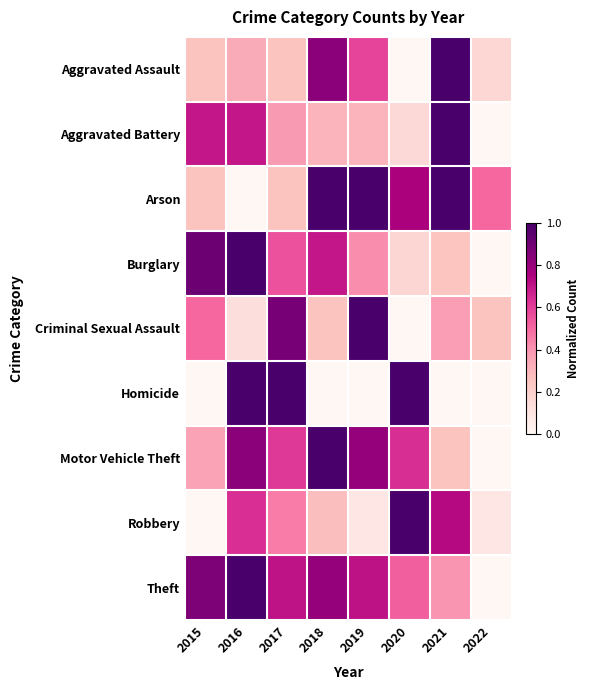

Reading right to left, extract all data points from this chart.

Aggravated Assault: 2022=0.2	2021=1.0	2020=0.0	2019=0.6	2018=0.8	2017=0.2	2016=0.3	2015=0.2
Aggravated Battery: 2022=0.0	2021=1.0	2020=0.2	2019=0.3	2018=0.3	2017=0.4	2016=0.7	2015=0.7
Arson: 2022=0.5	2021=1.0	2020=0.8	2019=1.0	2018=1.0	2017=0.2	2016=0.0	2015=0.2
Burglary: 2022=0.0	2021=0.2	2020=0.2	2019=0.4	2018=0.7	2017=0.6	2016=1.0	2015=0.9
Criminal Sexual Assault: 2022=0.2	2021=0.4	2020=0.0	2019=1.0	2018=0.2	2017=0.9	2016=0.1	2015=0.5
Homicide: 2022=0.0	2021=0.0	2020=1.0	2019=0.0	2018=0.0	2017=1.0	2016=1.0	2015=0.0
Motor Vehicle Theft: 2022=0.0	2021=0.2	2020=0.6	2019=0.8	2018=1.0	2017=0.6	2016=0.8	2015=0.4
Robbery: 2022=0.1	2021=0.7	2020=1.0	2019=0.1	2018=0.3	2017=0.5	2016=0.6	2015=0.0
Theft: 2022=0.0	2021=0.4	2020=0.5	2019=0.7	2018=0.8	2017=0.7	2016=1.0	2015=0.9